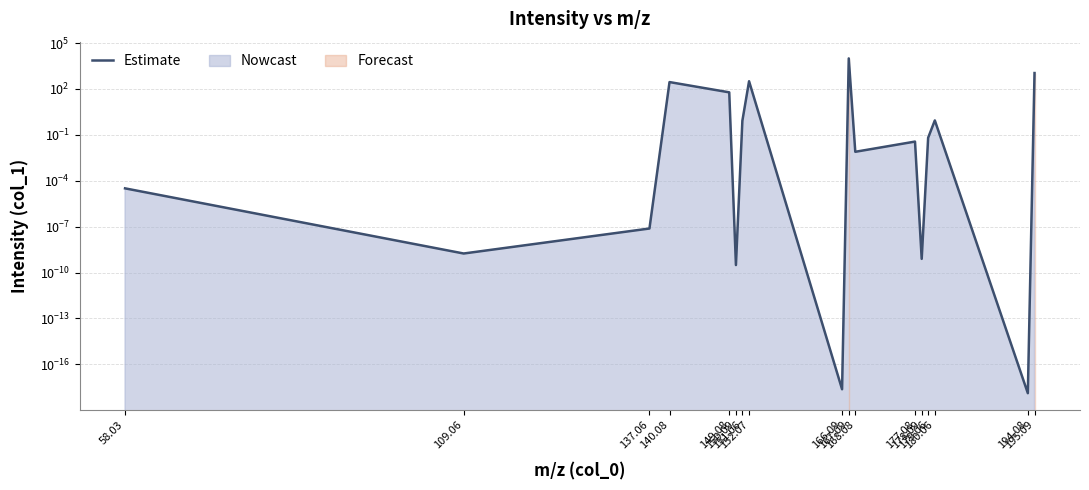

List the labels in order of value, largest first.

167.09, 195.09, 152.07, 140.08, 149.08, 180.06, 151.06, 179.06, 177.08, 168.08, 58.03, 137.06, 109.06, 178.09, 150.09, 166.09, 194.08